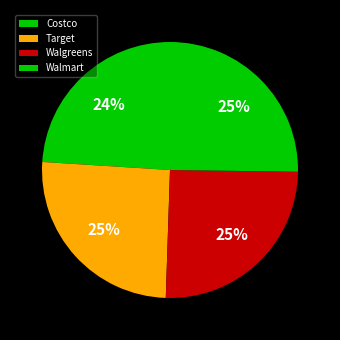

Which category has the smallest portion of the pie?

Costco